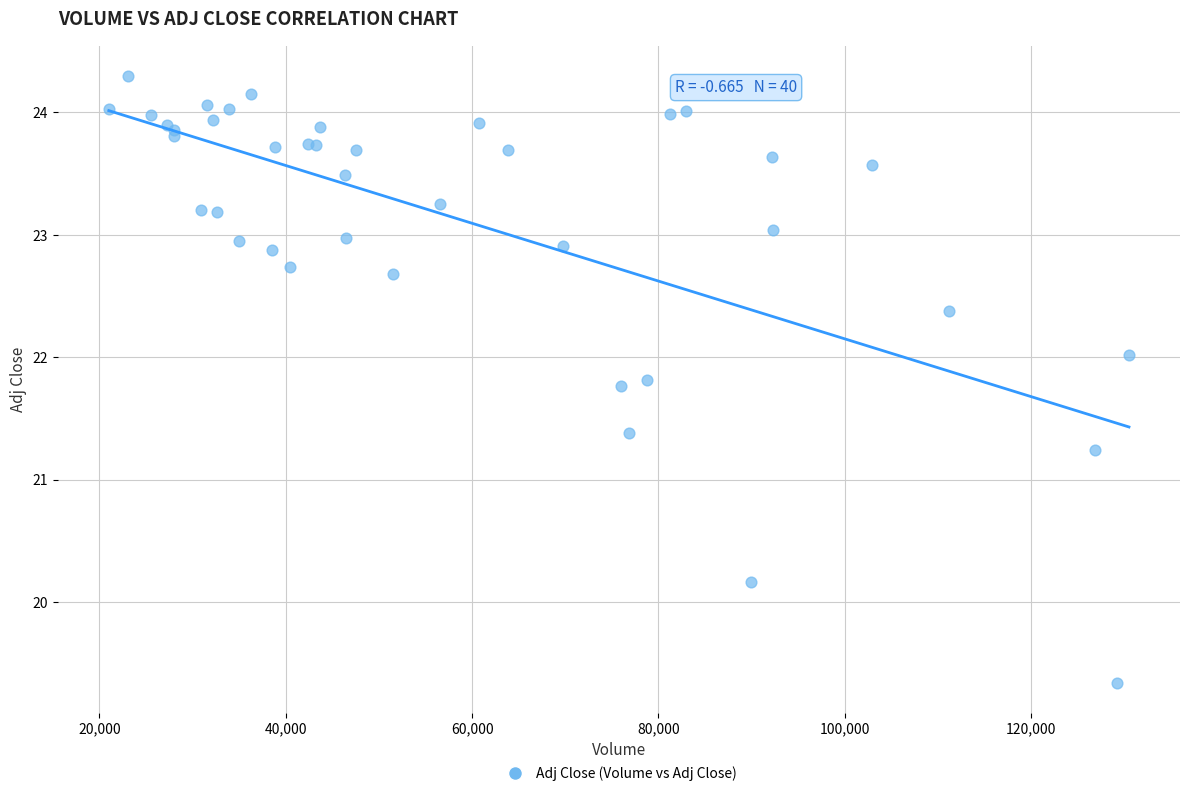

What Y value in the scatter plot is closest to 21?

21.2